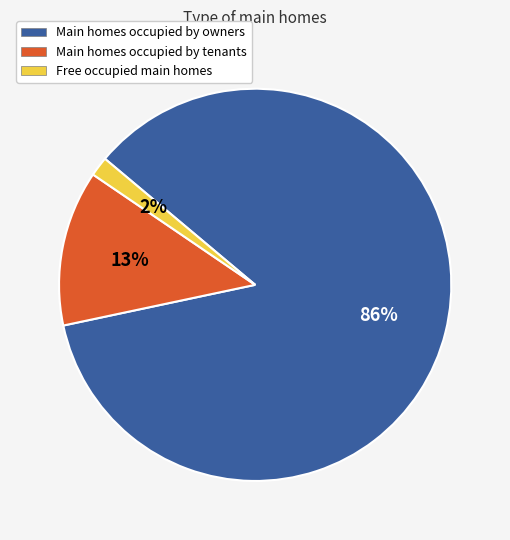

How many segments does this pie chart have?

3